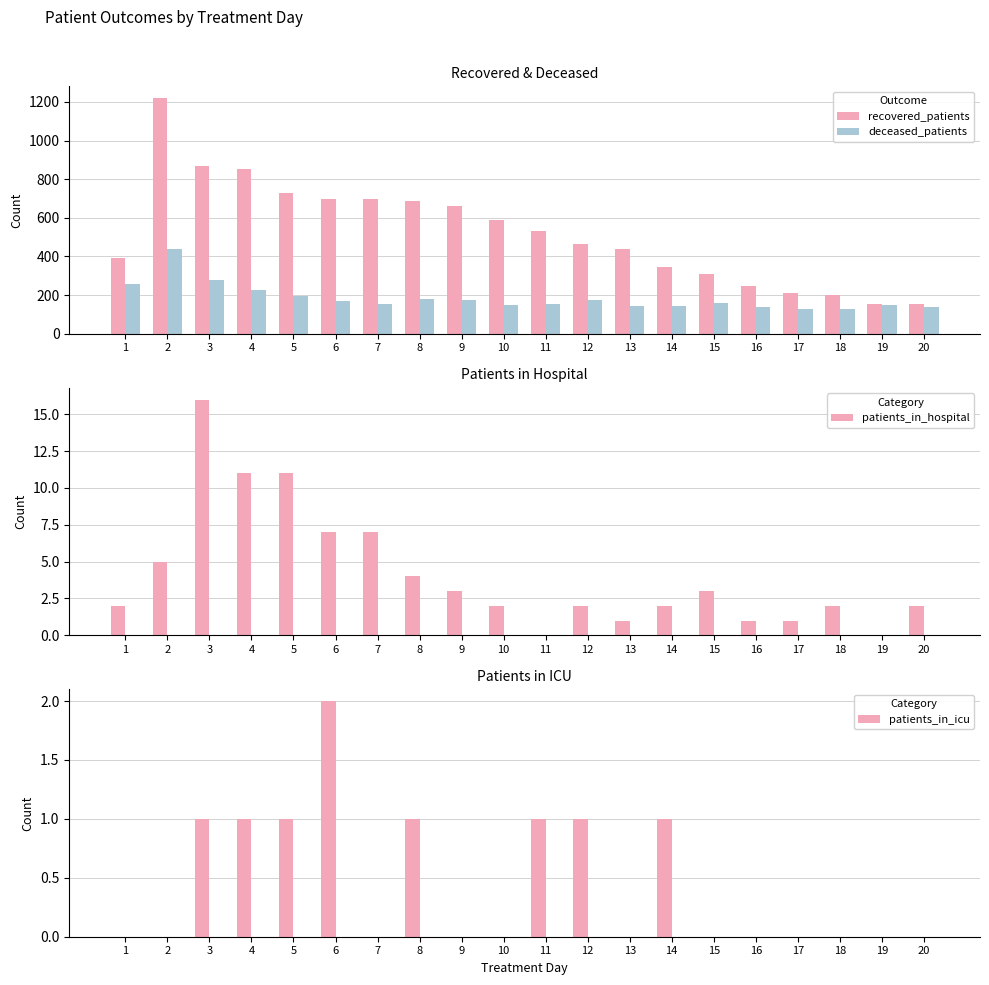

Reading left to right, extract all data points from this chart.

recovered_patients: 391	1220	870	851	731	698	700	687	660	587	532	463	439	344	308	249	213	201	153	154
deceased_patients: 259	439	279	228	196	172	152	180	174	148	152	174	146	146	157	136	129	128	149	141
patients_in_hospital: 2	5	16	11	11	7	7	4	3	2	0	2	1	2	3	1	1	2	0	2
patients_in_icu: 0	0	1	1	1	2	0	1	0	0	1	1	0	1	0	0	0	0	0	0